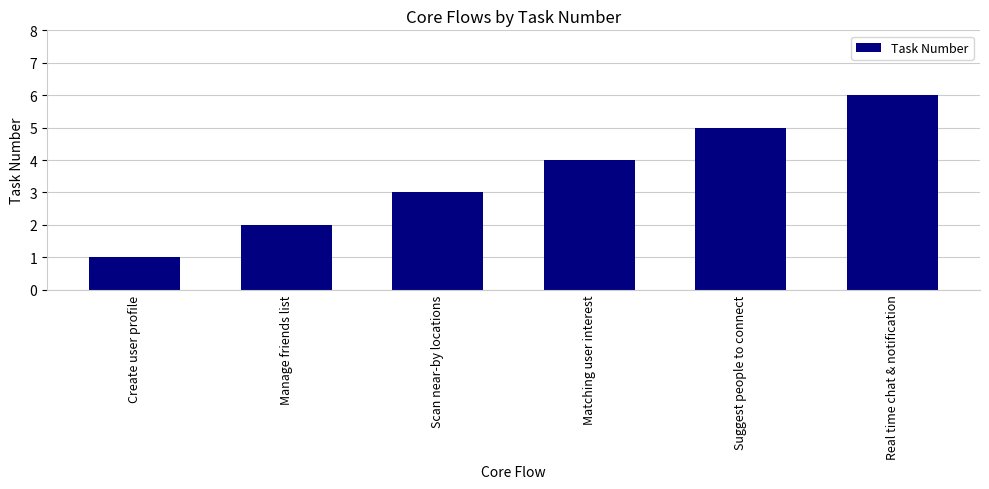

What is the difference between the values at Matching user interest and Create user profile?

3